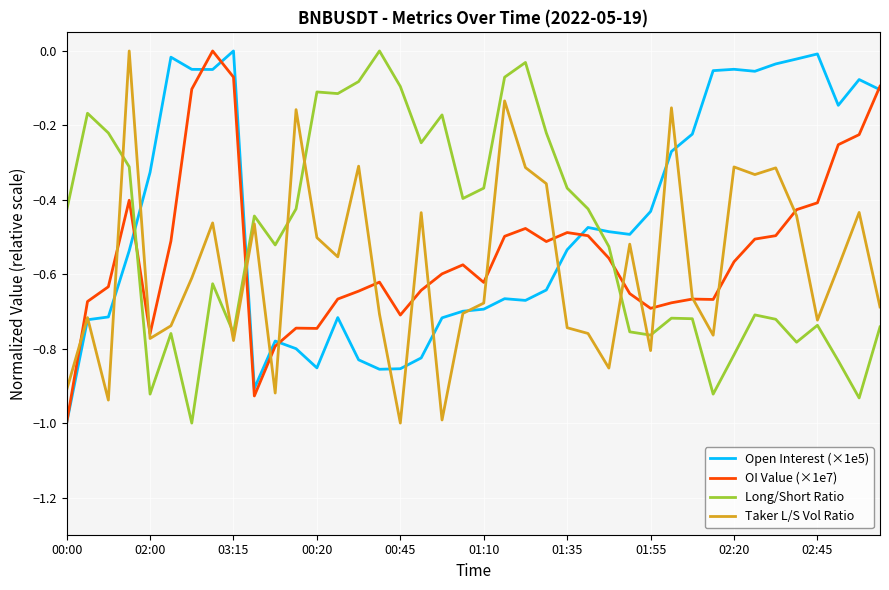

True or false: Long/Short Ratio and OI Value (×1e7) cross at least once.

True